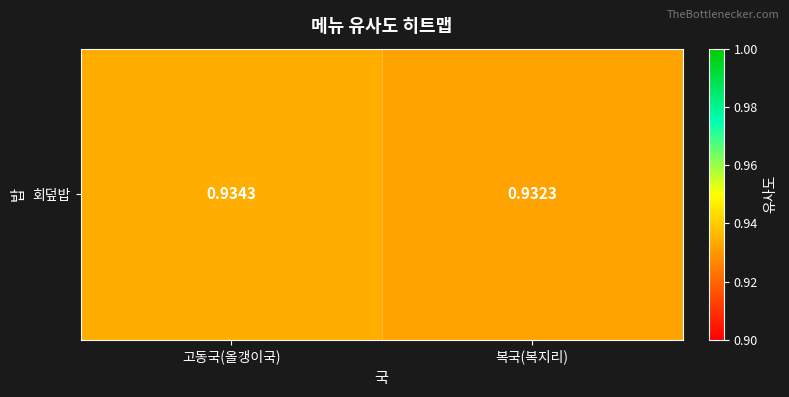

What is the sum of the values at 복국(복지리) and 고동국(올갱이국)?

1.9